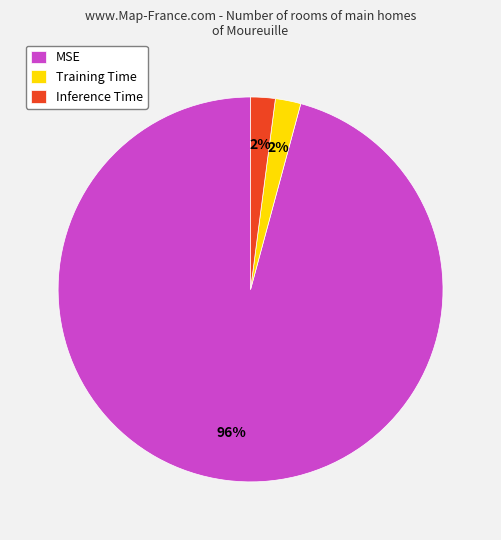

Is Inference Time the majority of the pie?

No